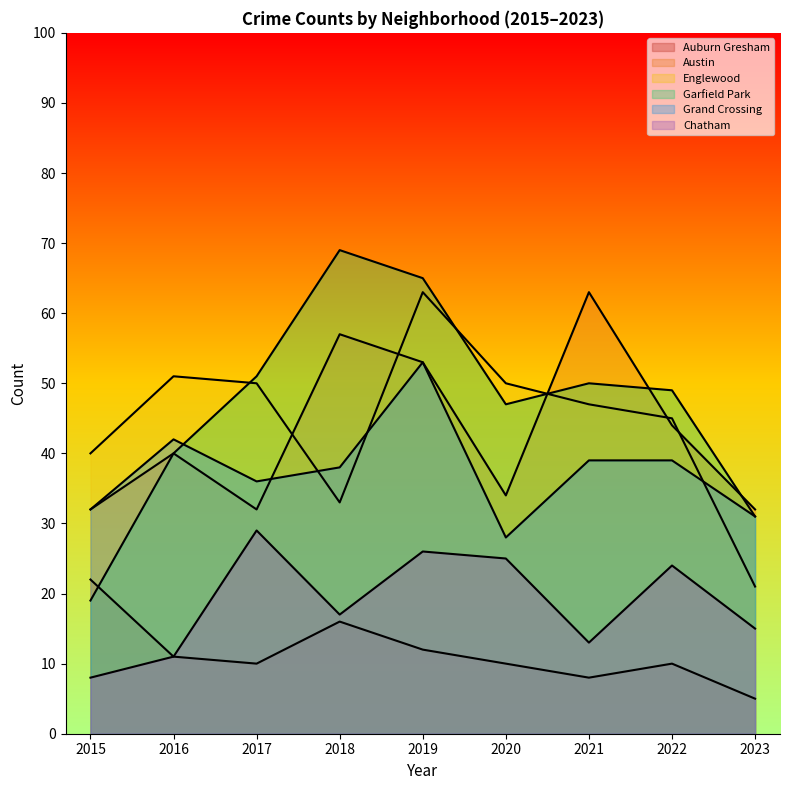

Where is the first local minimum for Chatham?

2018